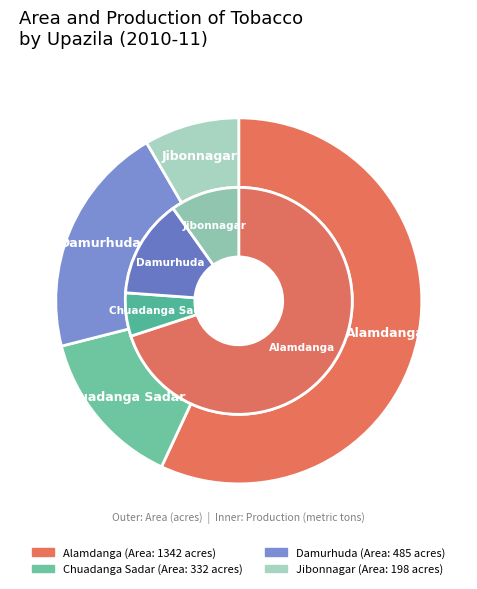

To the nearest percent, what percentage of the pie is Chuadanga Sadar?

14%